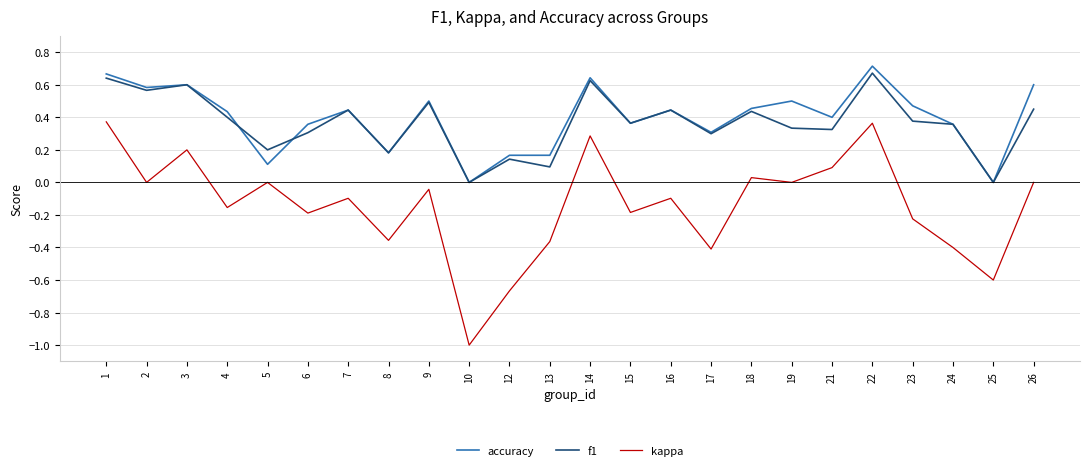

Does the chart display data point markers on the line(s)?

No